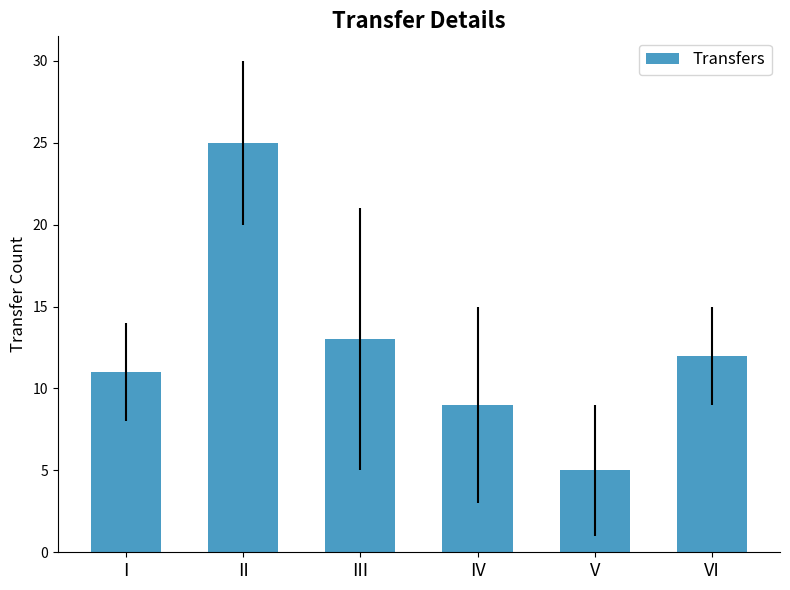

Which category has the highest value across all series?

II